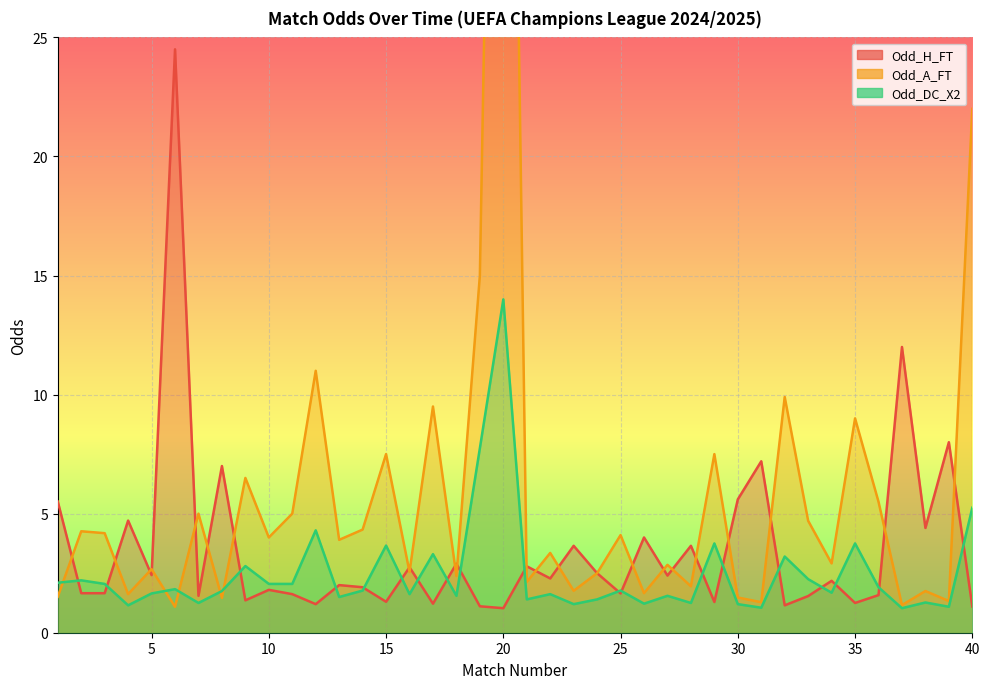

How many intersections are there between Odd_A_FT and Odd_DC_X2?

5